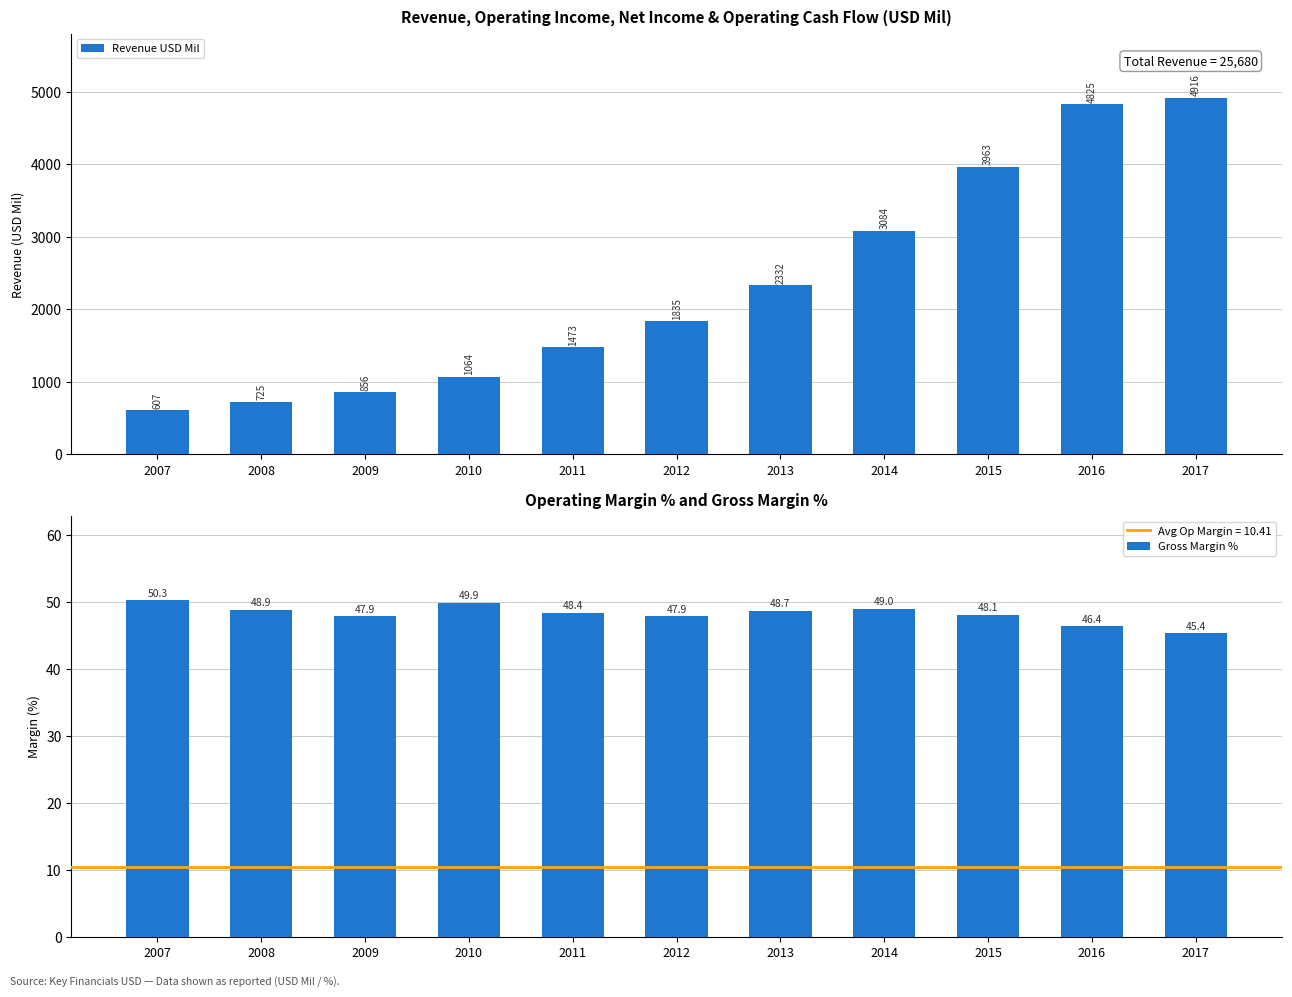

The value of Revenue USD Mil at 2011 is 1473.0. True or false?

True